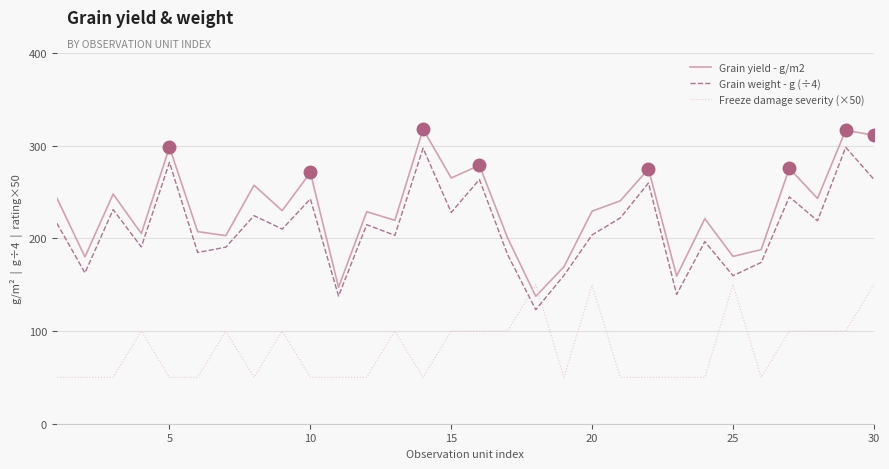

Rank the series by their maximum value, from highest to lowest.

Grain yield - g/m2, Grain weight - g (÷4), Freeze damage severity (×50)